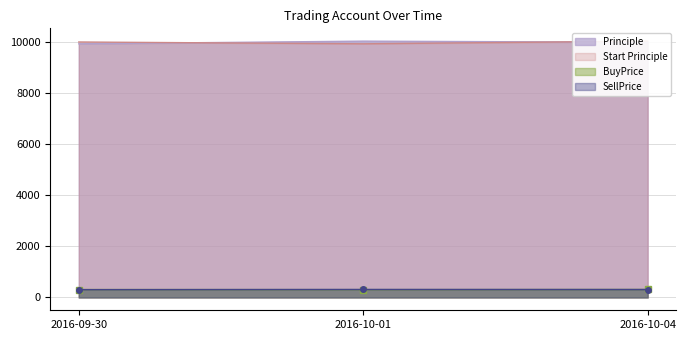

The value of Start Principle at 2016-09-30 is 2624.5. True or false?

False